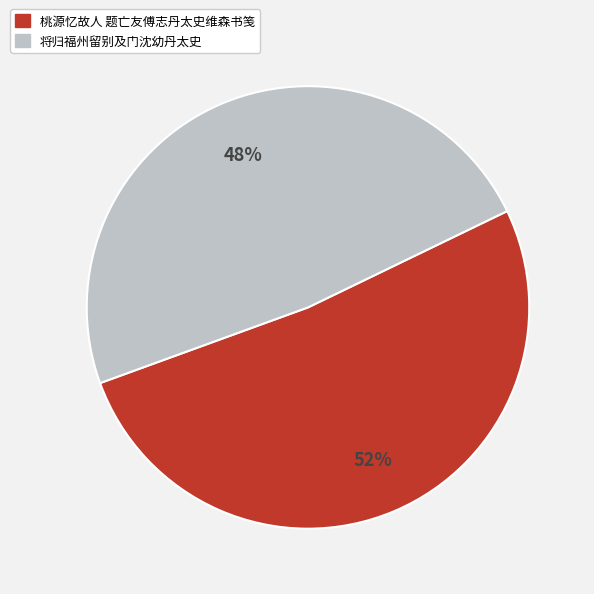

What is the smallest slice in the pie chart?

将归福州留别及门沈幼丹太史